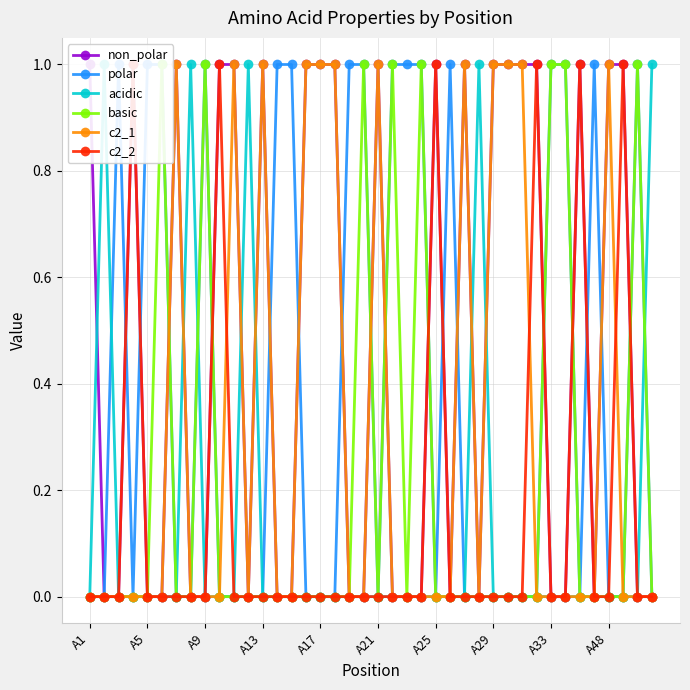

At which label does polar reach its minimum?

A1